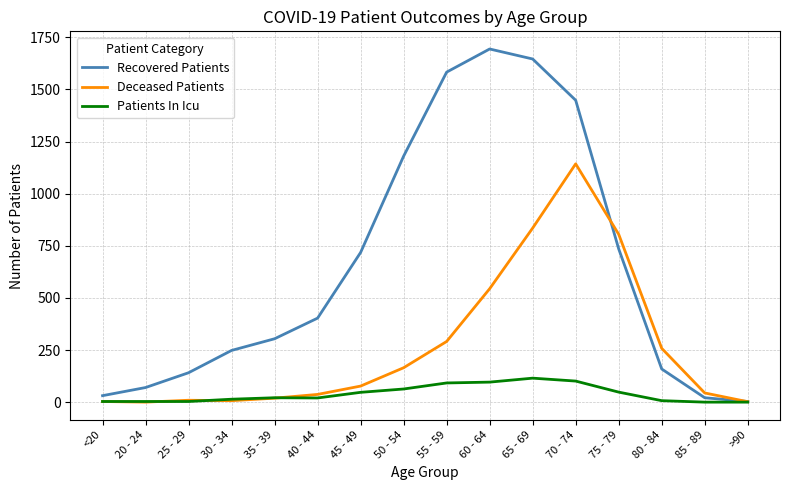

Between 25 - 29 and 45 - 49, which series saw the biggest shift?

Recovered Patients